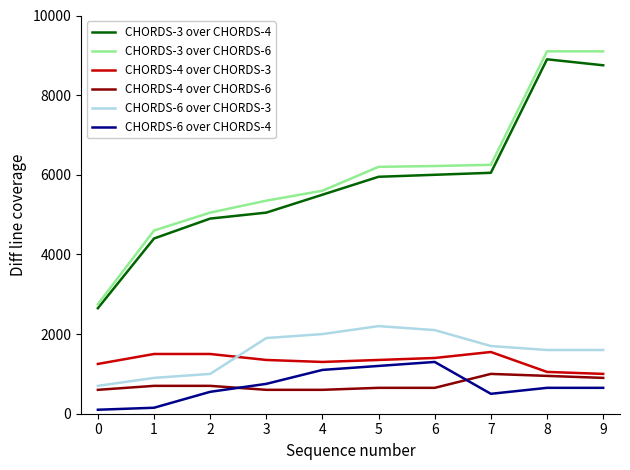

What is the difference between the maximum and minimum values in the CHORDS-4 over CHORDS-6 series?

400